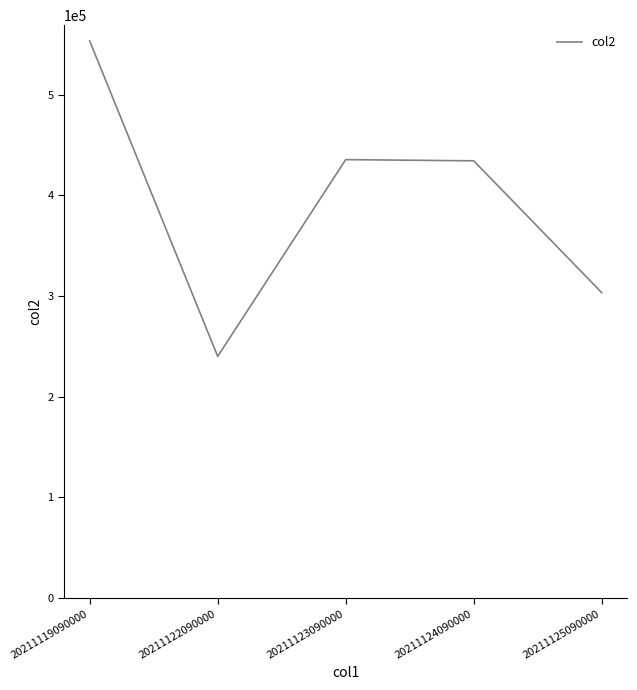

Between 20211119090000 and 20211124090000, which is larger?

20211119090000